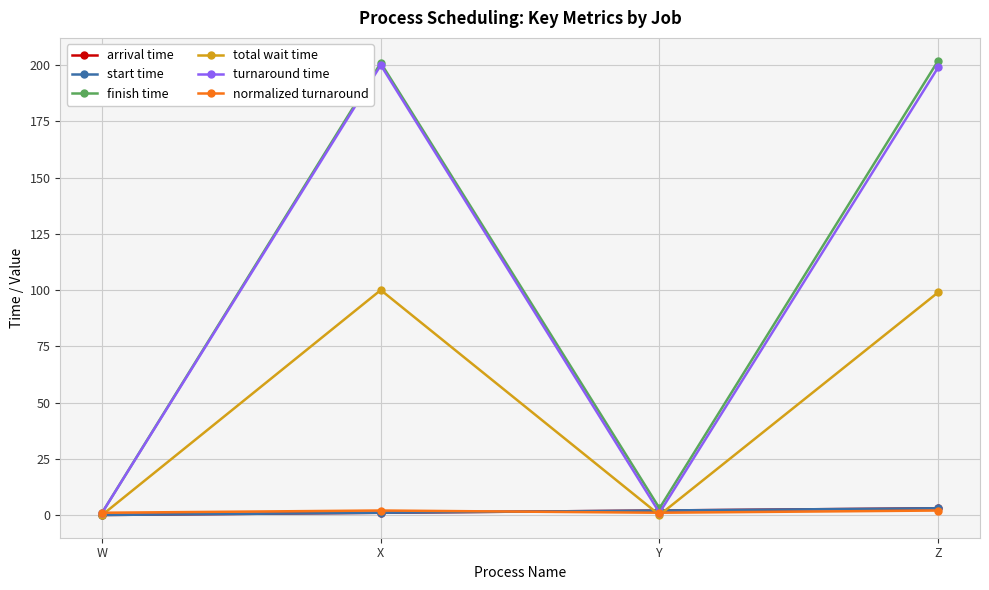

What is the sum of all normalized turnaround values?

6.0